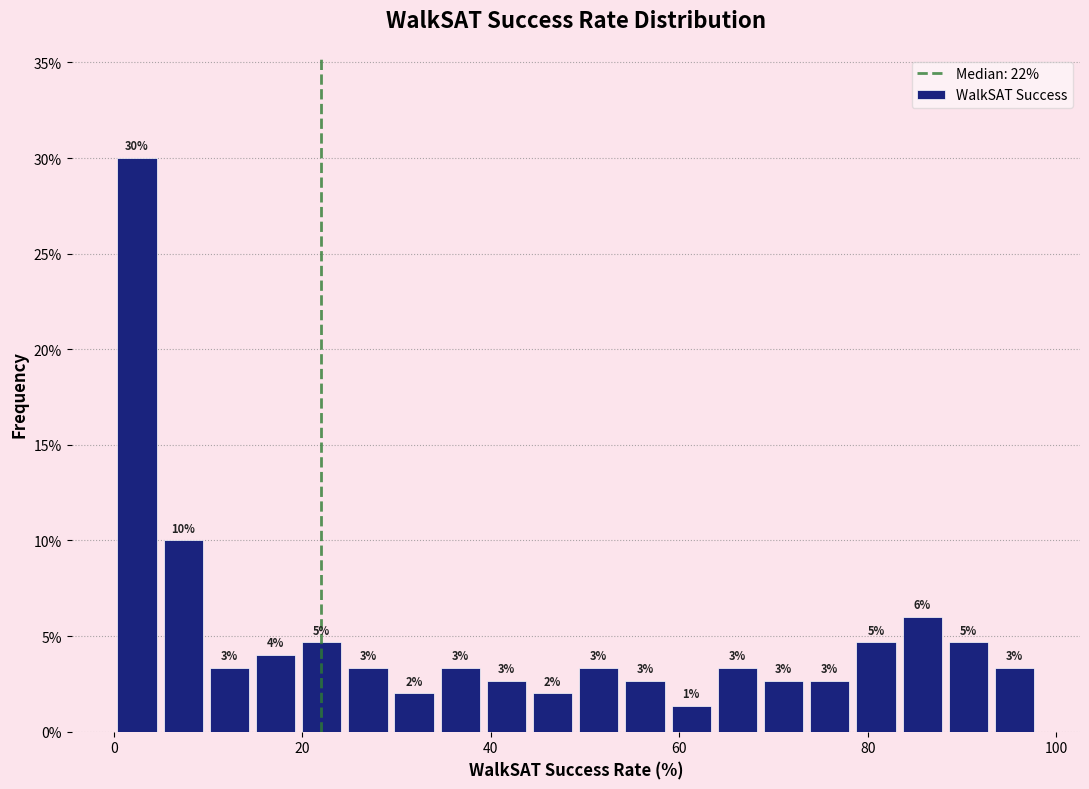

Around what value on the x-axis is the tallest bar? Give the approximate position of its centre, as read against the axis.

2